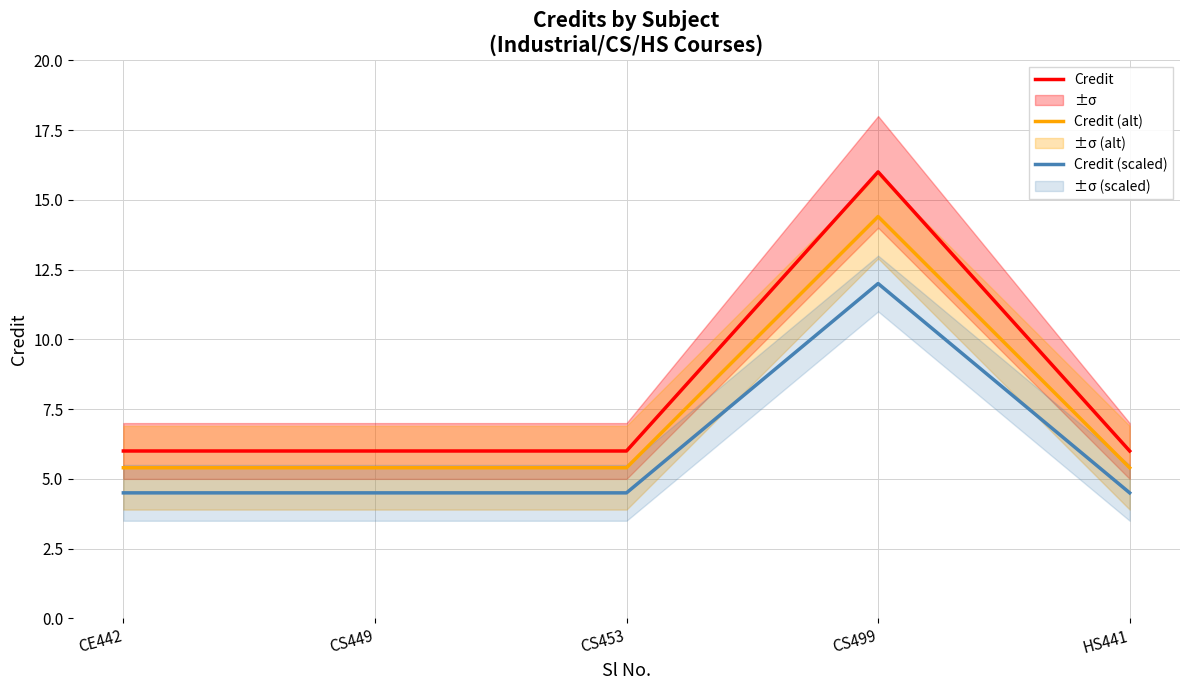

What are all the series names shown in the legend?

Credit, Credit (alt), Credit (scaled)